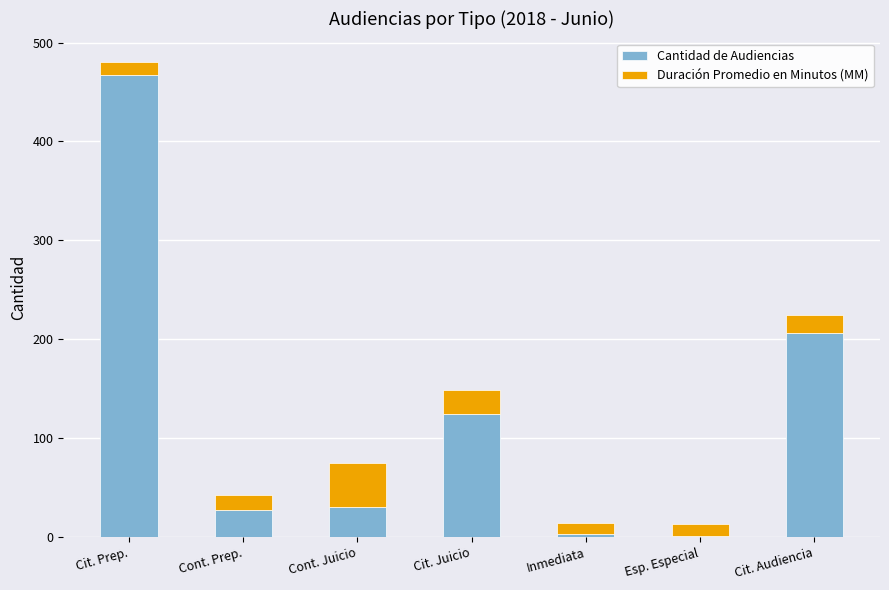

Are the bars grouped side by side (vs. stacked)?

No